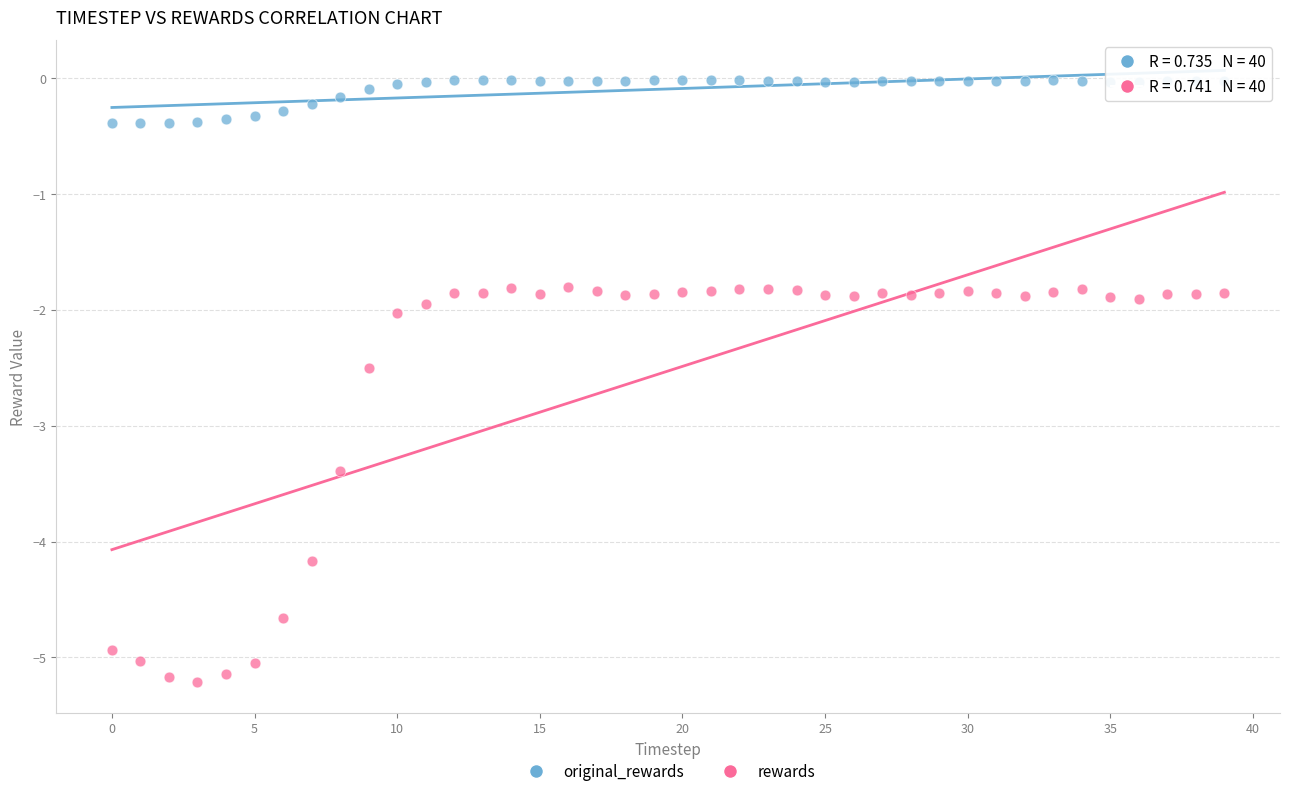

Which series reaches the minimum Y coordinate?

rewards